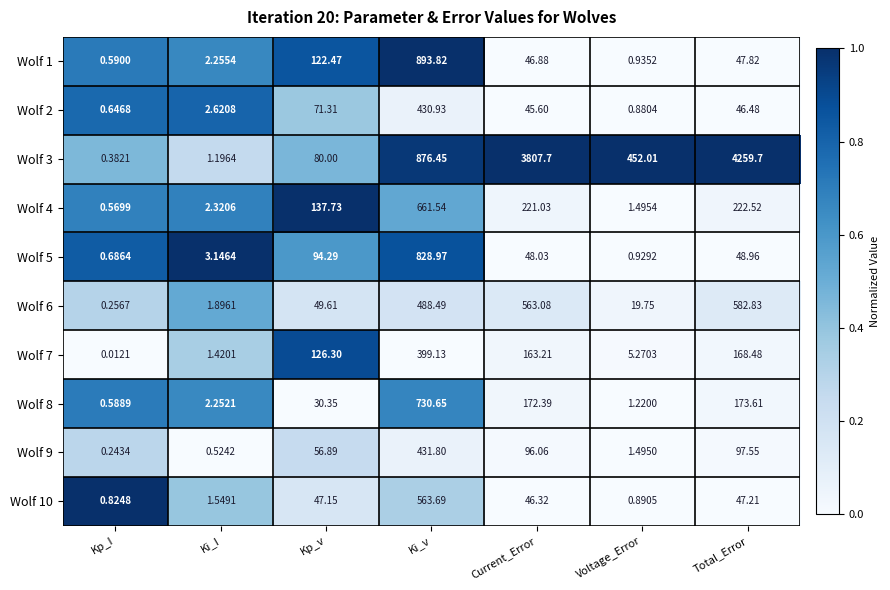

Which category has the lowest value in the Wolf 2 series?

Kp_I